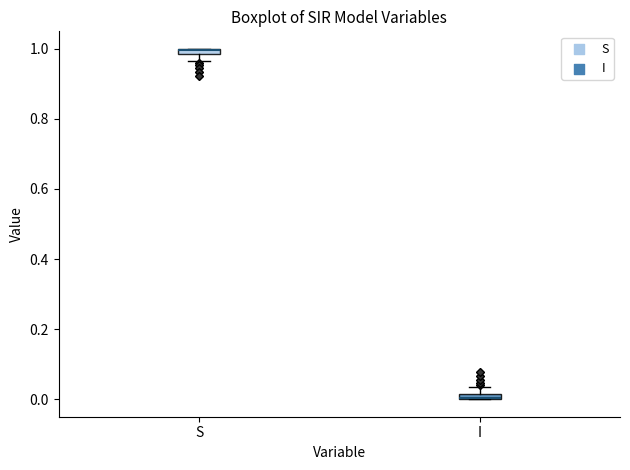

Where is the lower edge of the box for S on the y-axis? The values are not printed on the chart, so give them approximately, as read against the axis.

0.98